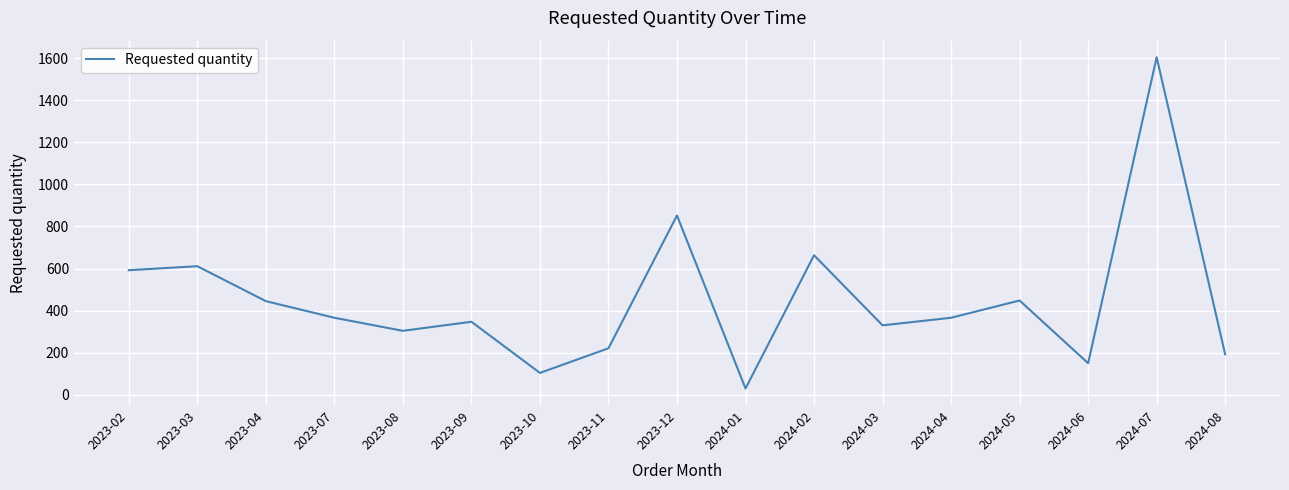

Which has a higher value, 2024-03 or 2023-11?

2024-03